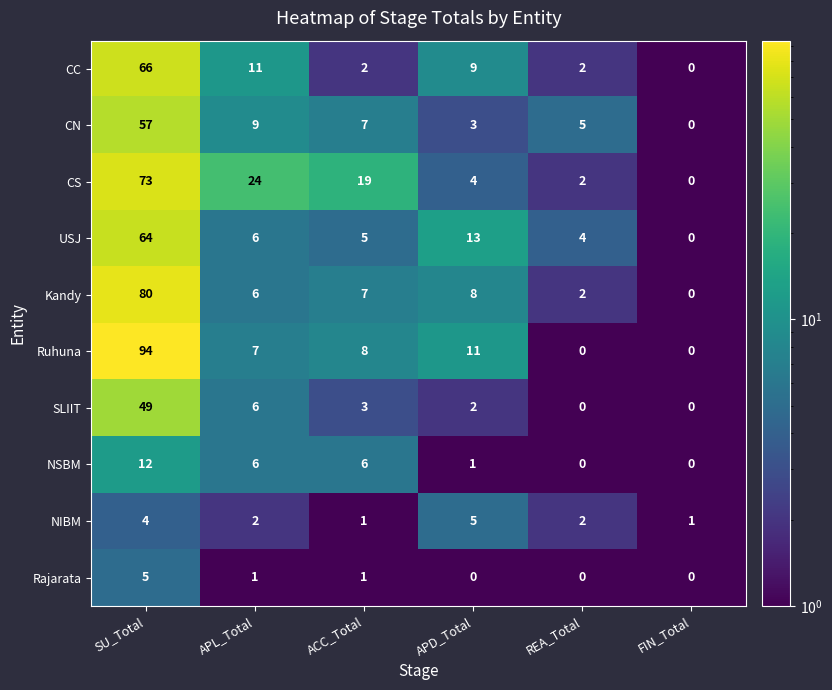

What is the maximum value shown in the chart?

94